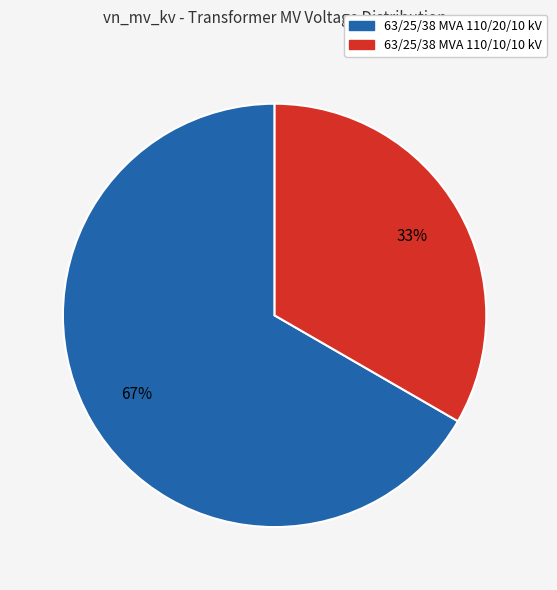

What percentage is the 63/25/38 MVA 110/10/10 kV slice, to the nearest percent?

33%